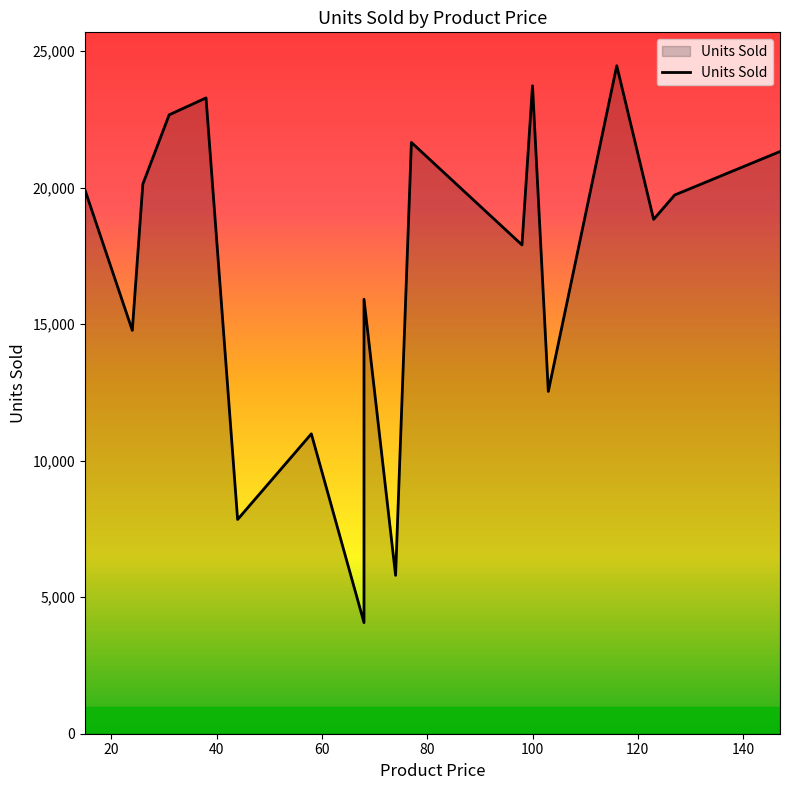

How many points are higher than both their immediate neighbors (excluding endpoints)?

6